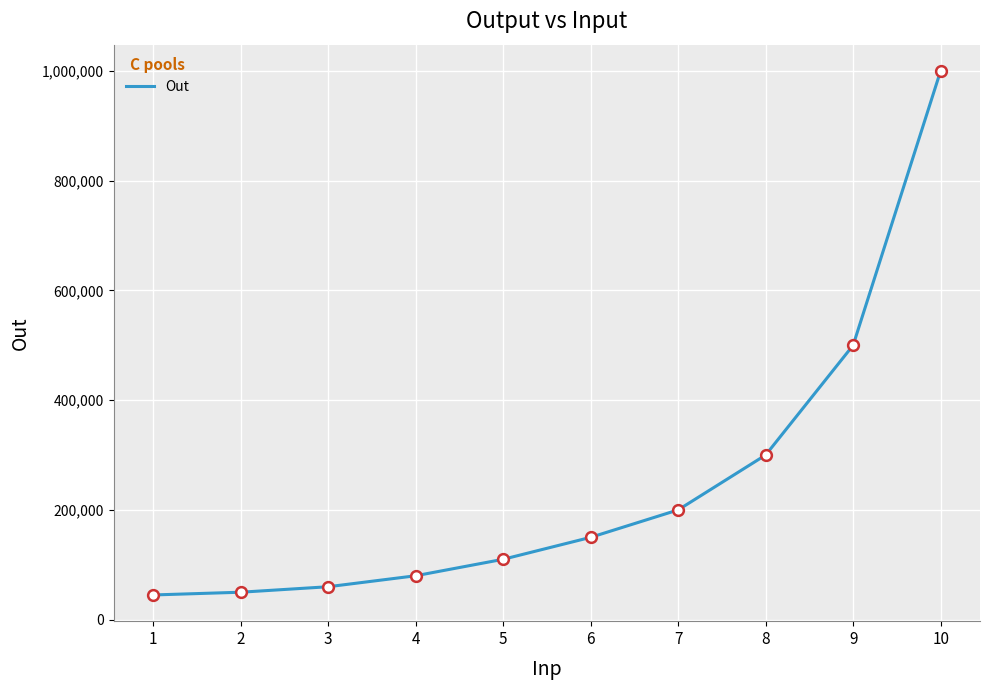

Approximately how many times larger is the value at 1 compared to 6?

0.3